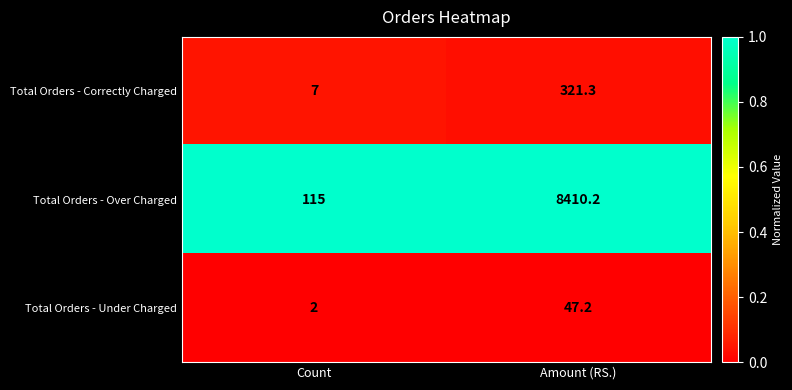

Is the value of Total Orders - Correctly Charged at Amount (RS.) greater than the value of Total Orders - Over Charged at Amount (RS.)?

No